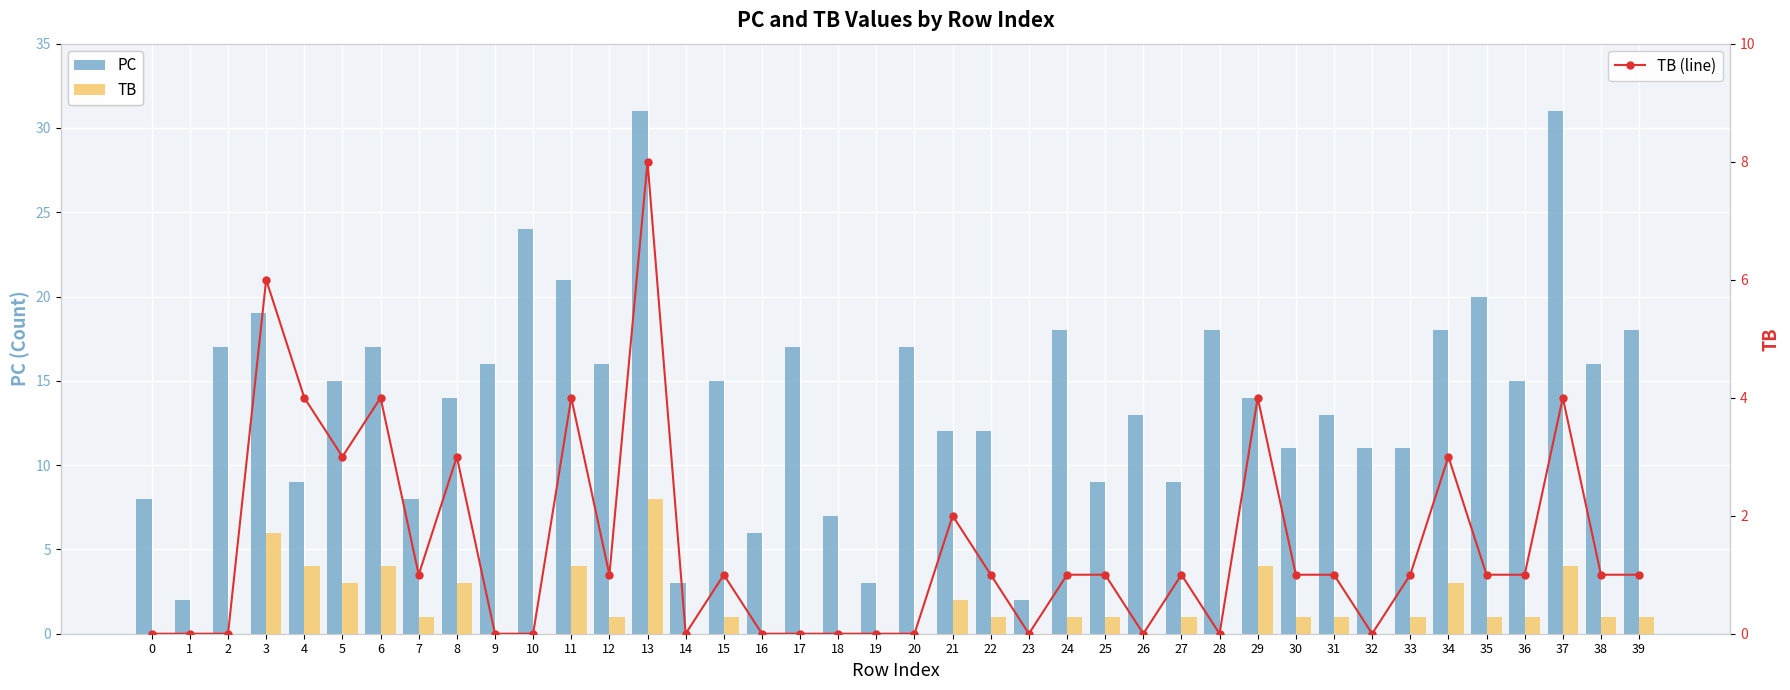

Reading left to right, extract all data points from this chart.

PC: 0=8	1=2	2=17	3=19	4=9	5=15	6=17	7=8	8=14	9=16	10=24	11=21	12=16	13=31	14=3	15=15	16=6	17=17	18=7	19=3	20=17	21=12	22=12	23=2	24=18	25=9	26=13	27=9	28=18	29=14	30=11	31=13	32=11	33=11	34=18	35=20	36=15	37=31	38=16	39=18
TB: 0=0	1=0	2=0	3=6	4=4	5=3	6=4	7=1	8=3	9=0	10=0	11=4	12=1	13=8	14=0	15=1	16=0	17=0	18=0	19=0	20=0	21=2	22=1	23=0	24=1	25=1	26=0	27=1	28=0	29=4	30=1	31=1	32=0	33=1	34=3	35=1	36=1	37=4	38=1	39=1
TB (line): 0=0	1=0	2=0	3=6	4=4	5=3	6=4	7=1	8=3	9=0	10=0	11=4	12=1	13=8	14=0	15=1	16=0	17=0	18=0	19=0	20=0	21=2	22=1	23=0	24=1	25=1	26=0	27=1	28=0	29=4	30=1	31=1	32=0	33=1	34=3	35=1	36=1	37=4	38=1	39=1